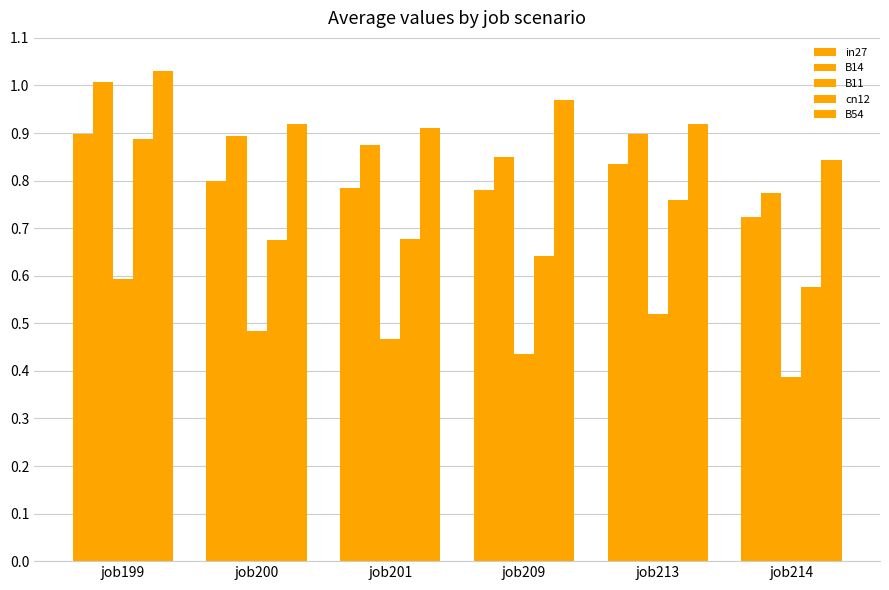

The in27 series shows 0.8 at job200. True or false?

True